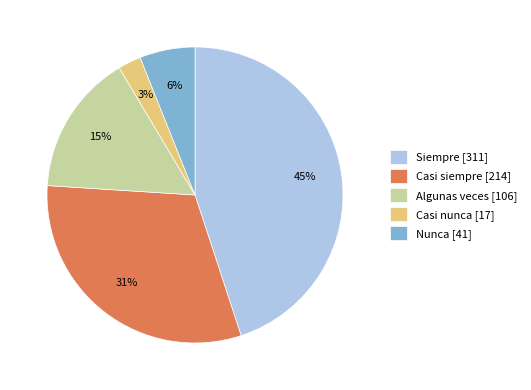

To the nearest percent, what is the difference between the Casi siempre and Nunca slice percentages?

25%